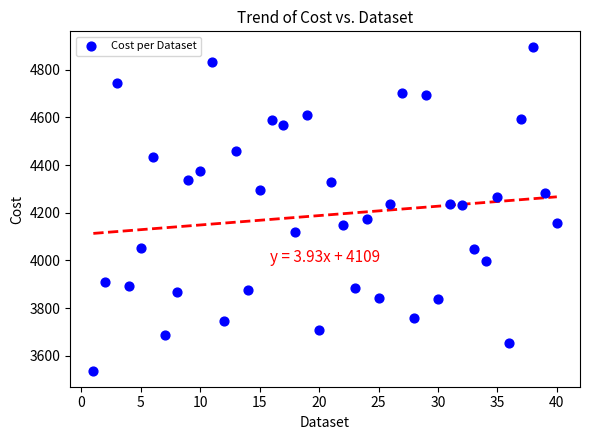

What is the range of X values (max minus min)?

39